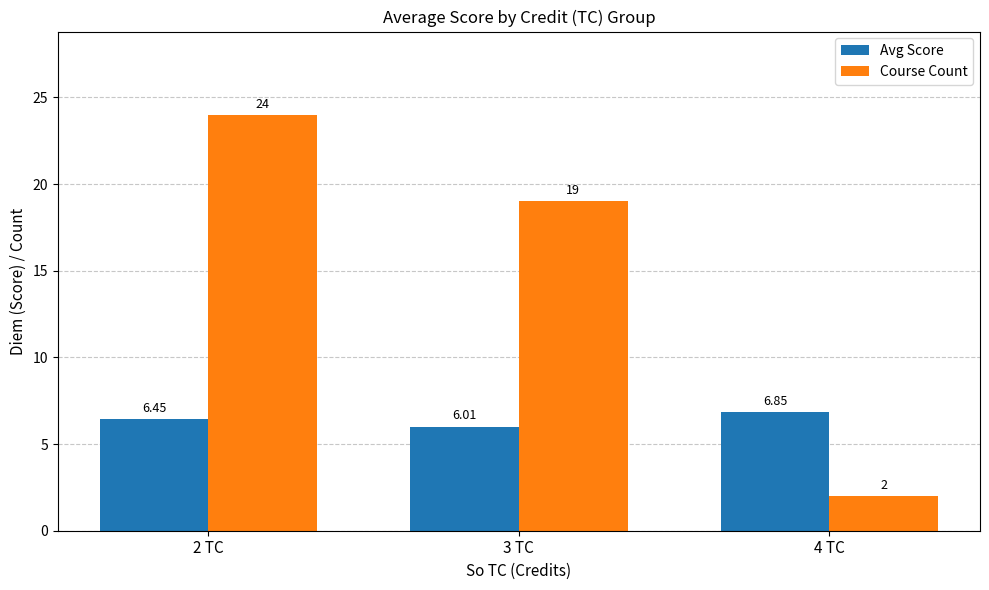

Does the chart contain any negative values?

No